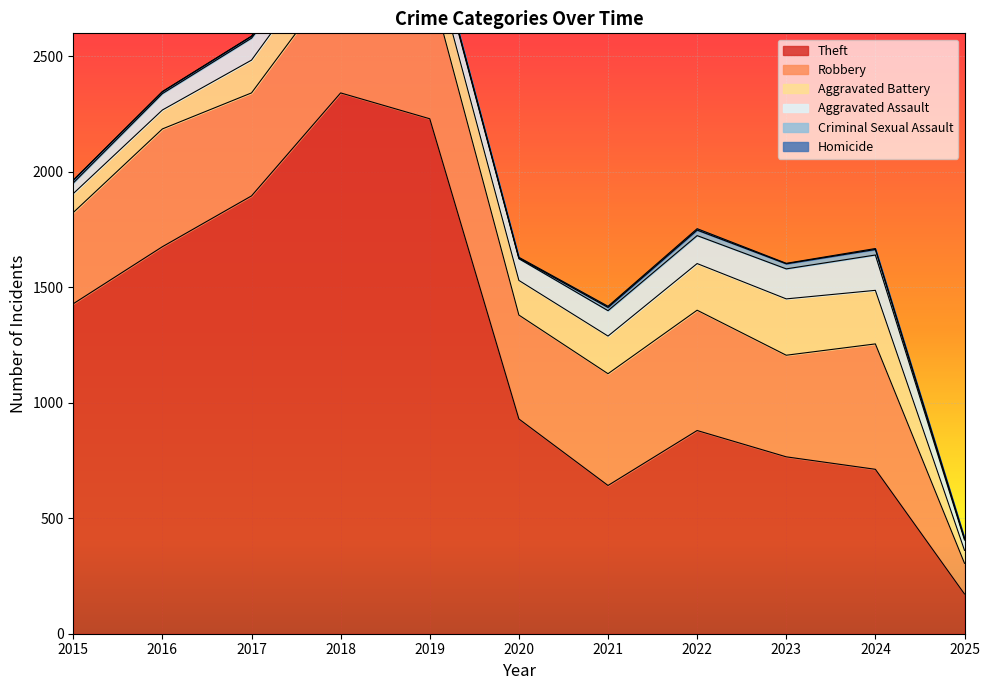

What is the difference between the Theft values at 2023 and 2016?

910